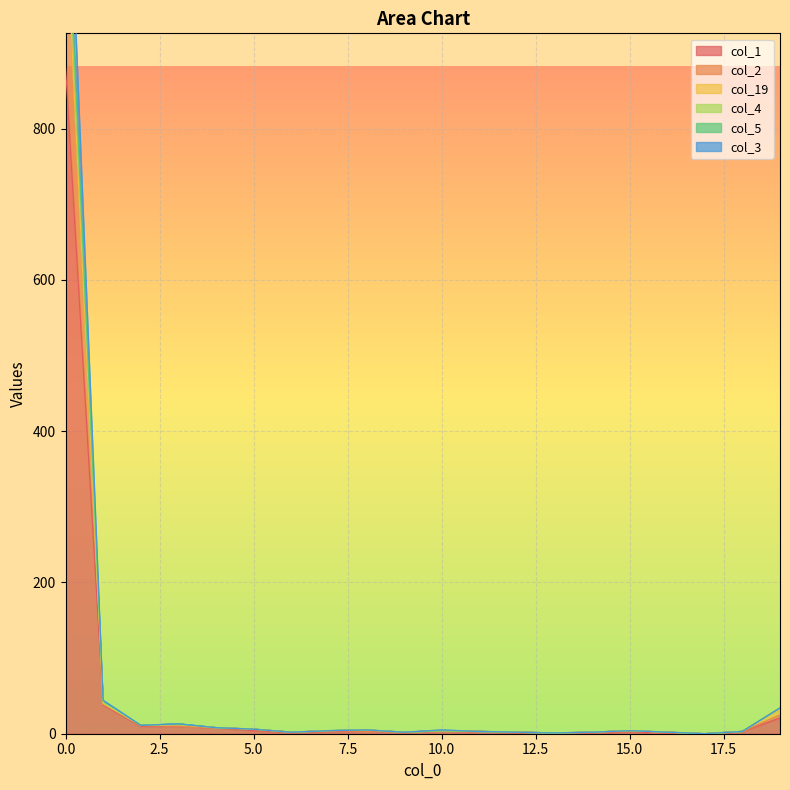

Is it true that col_1 equals 236 at 0.0?

False